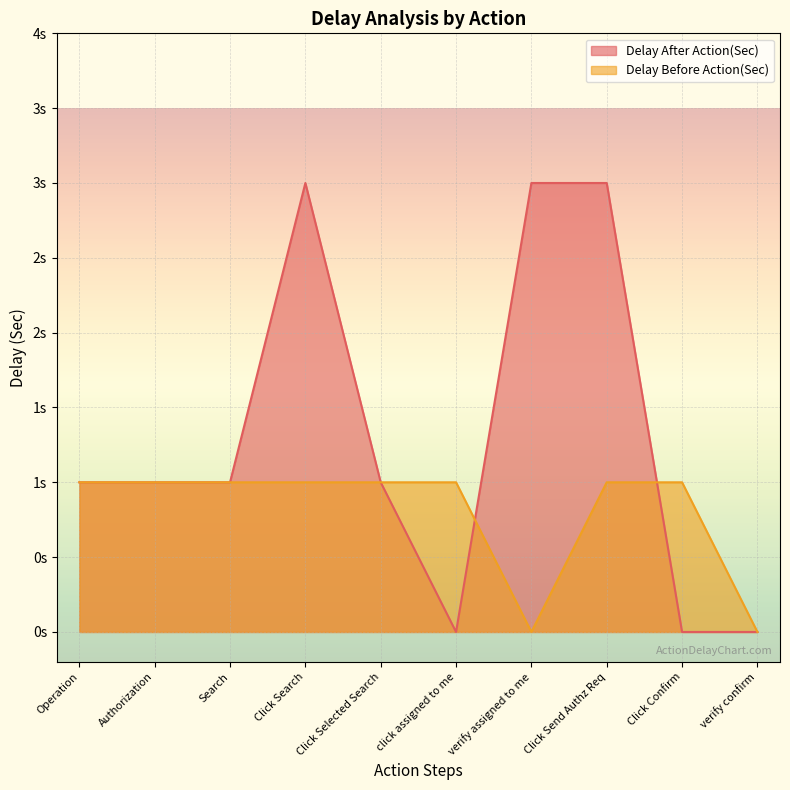

Is the value of Delay Before Action(Sec) at Authorization greater than the value of Delay After Action(Sec) at Operation?

No